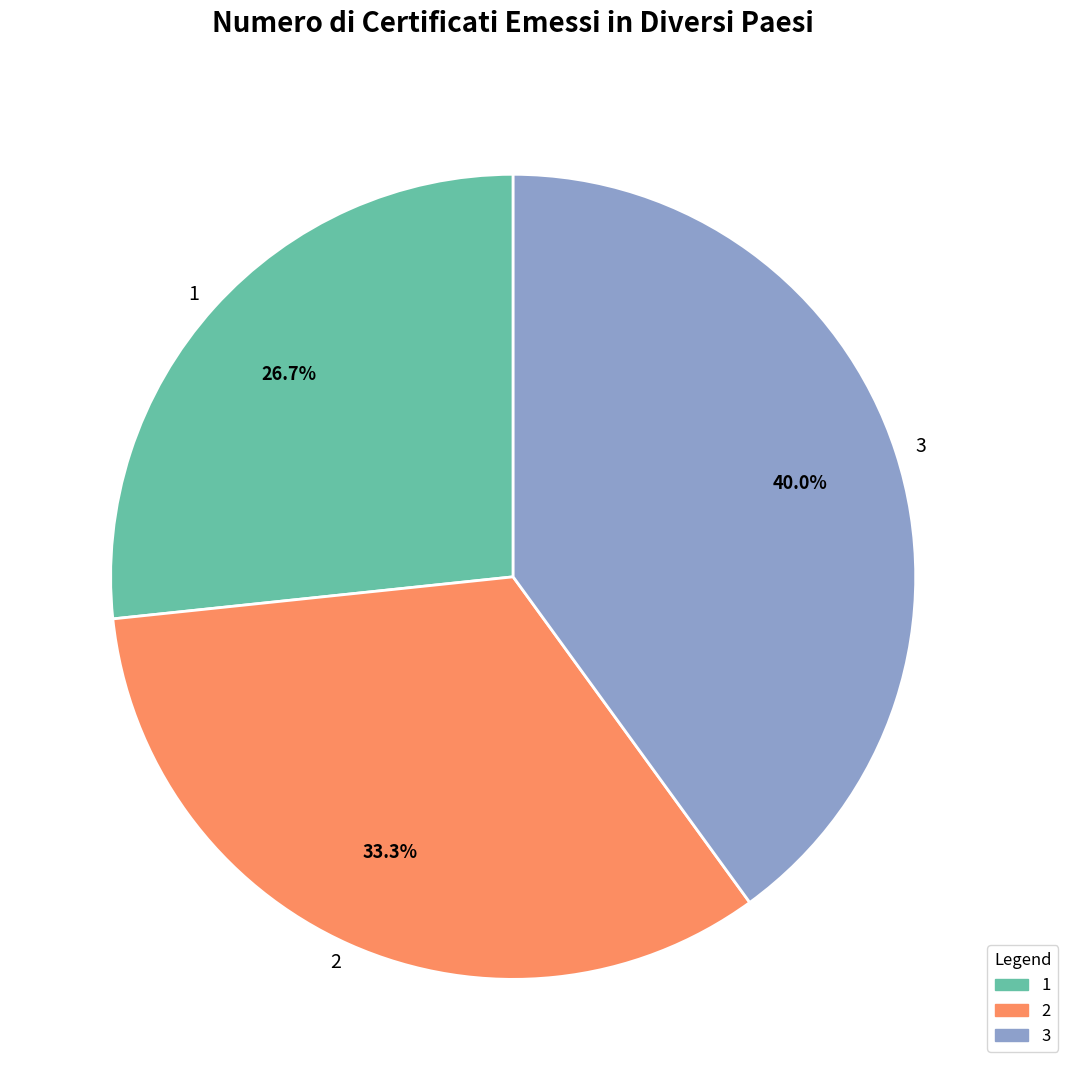

How much of the chart is everything except 2?

66.7%